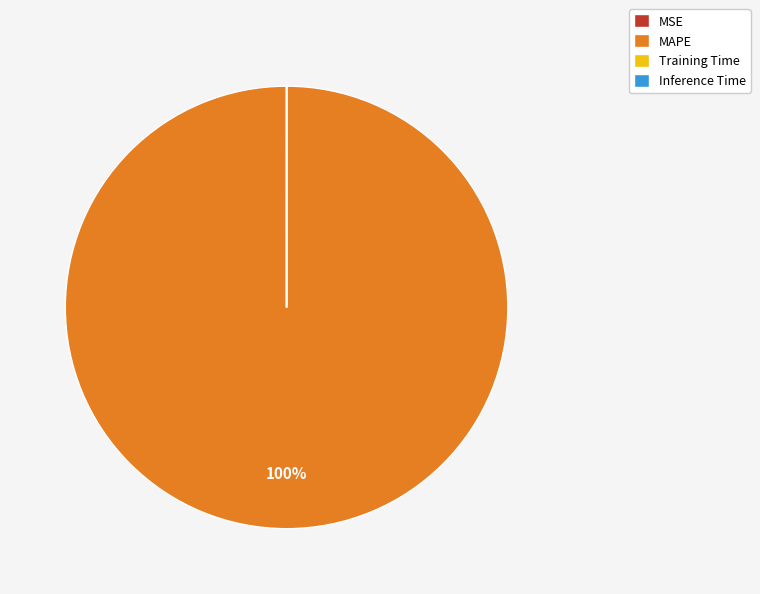

Which slice is the largest?

MAPE